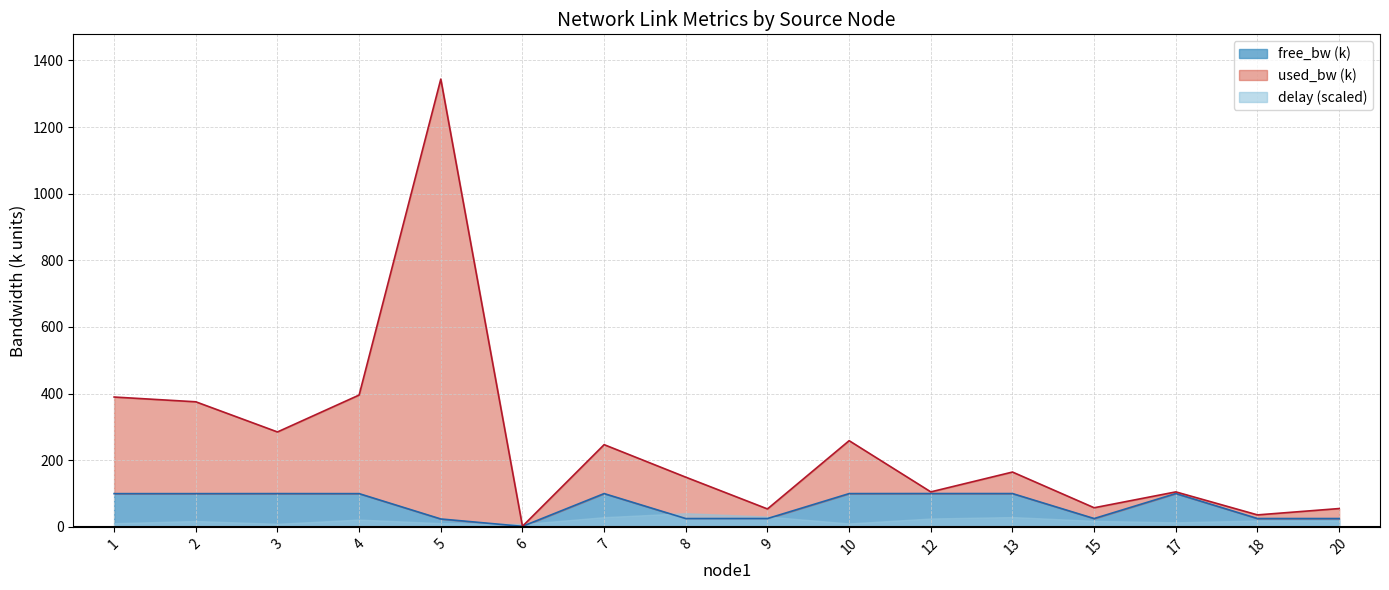

At which category is the sum across all series the highest?

5